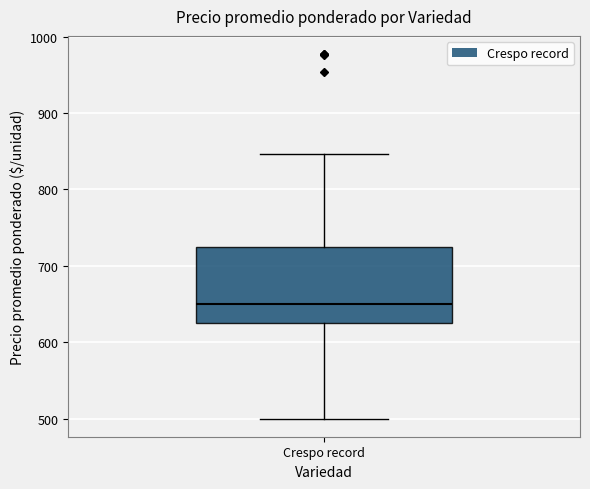

Read this box plot against the y-axis: the position of the median line, the range covered by the box, and the ends of both whiskers. The values are not printed on the chart, so give them approximately, as read against the axis.

median 650, box 630 to 730, whiskers 500 to 850